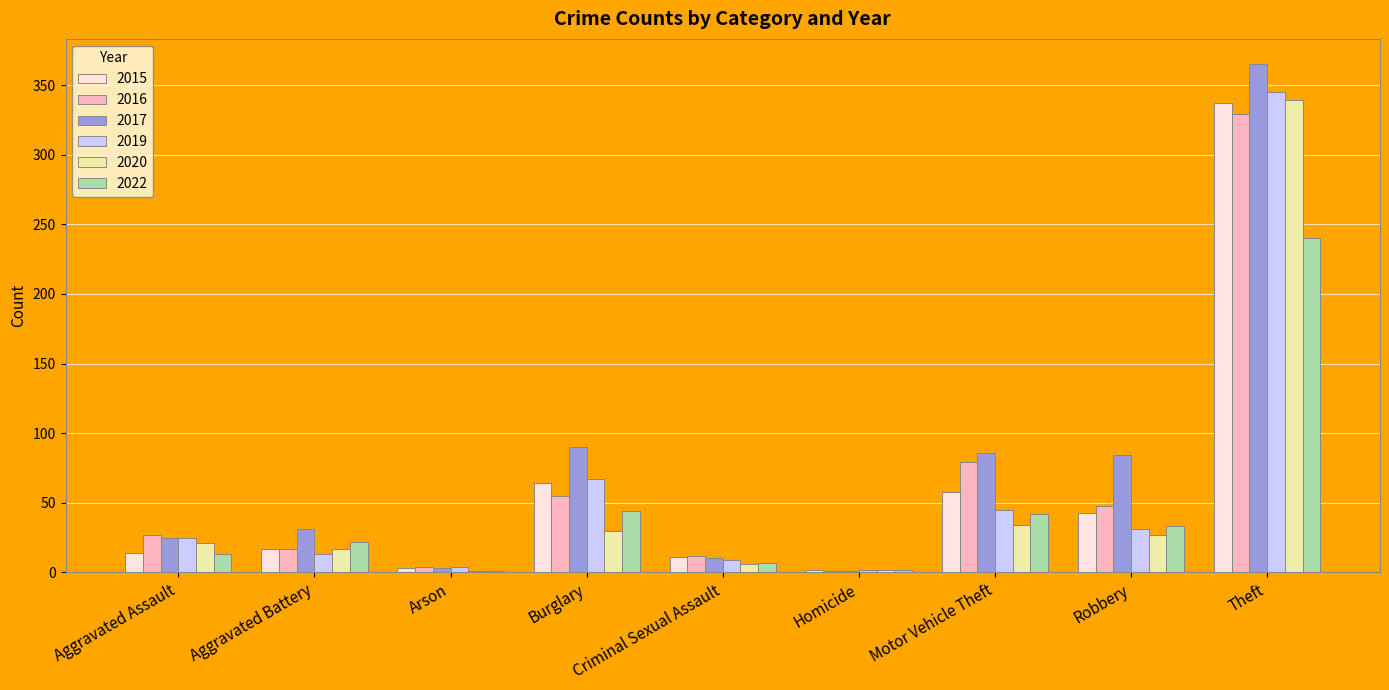

What value does the 2019 series have at Homicide?

2